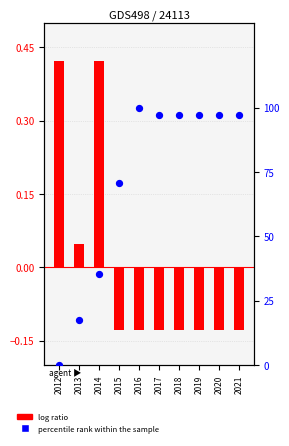

Is the value of percentile rank within the sample at 2019 greater than the value of log ratio at 2014?

Yes